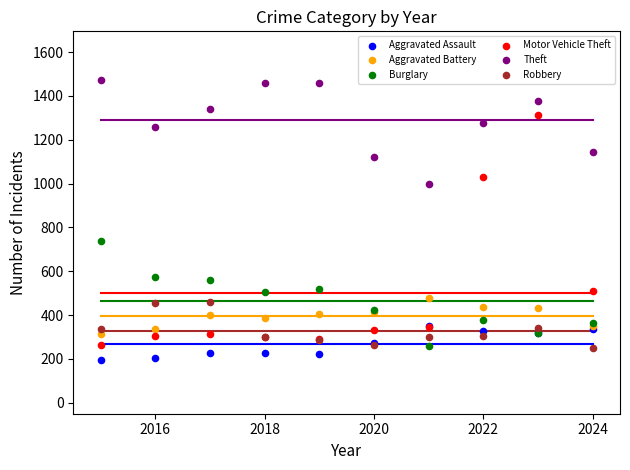

In the Theft series, what Y value is closest to 1236?

1259